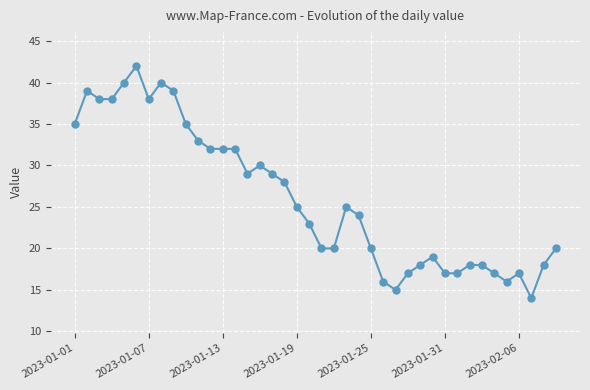

What is the minimum value shown in the chart?

14